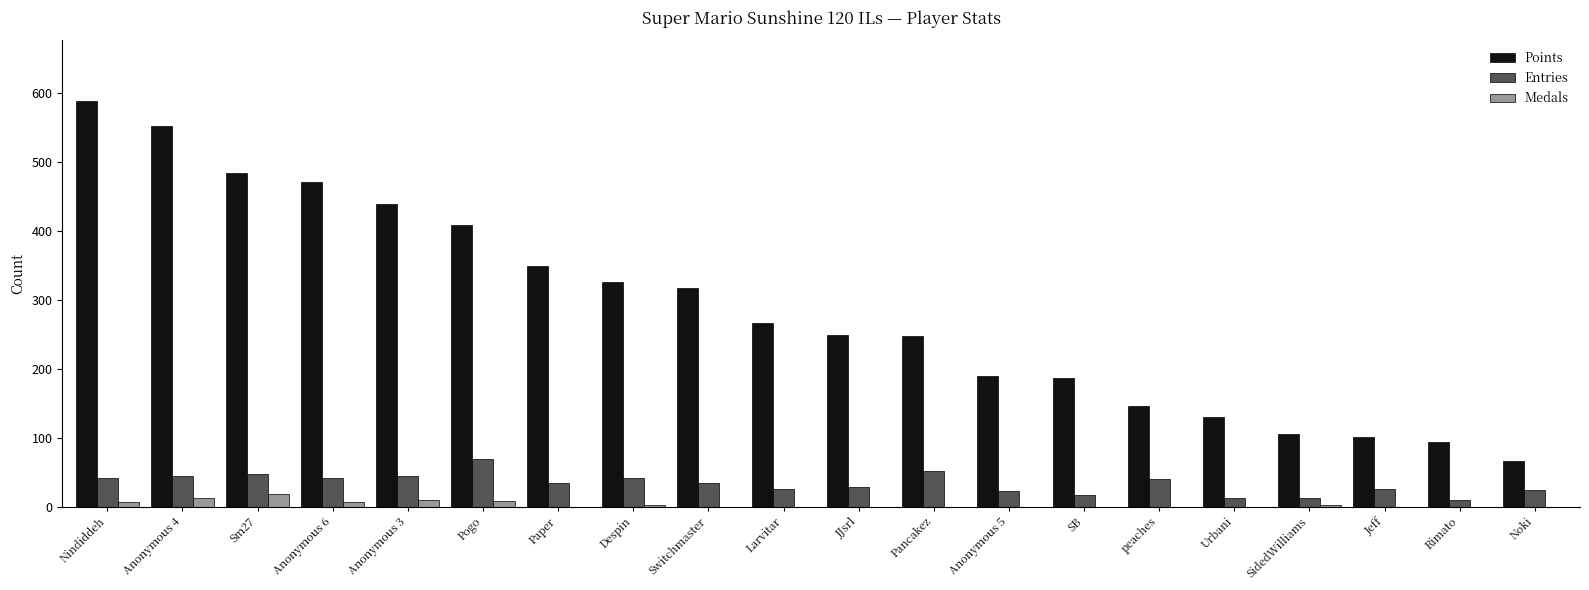

The value of Medals at Sm27 is 19. True or false?

True